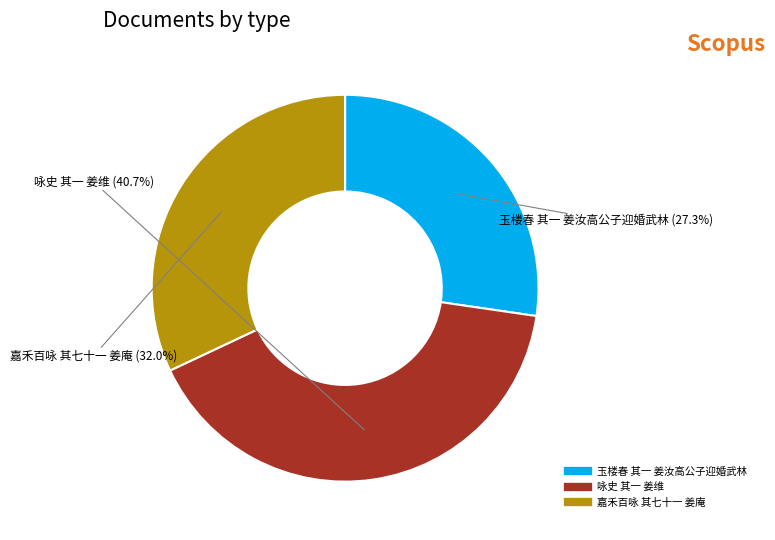

Which slice is the smallest?

玉楼春 其一 姜汝高公子迎婚武林